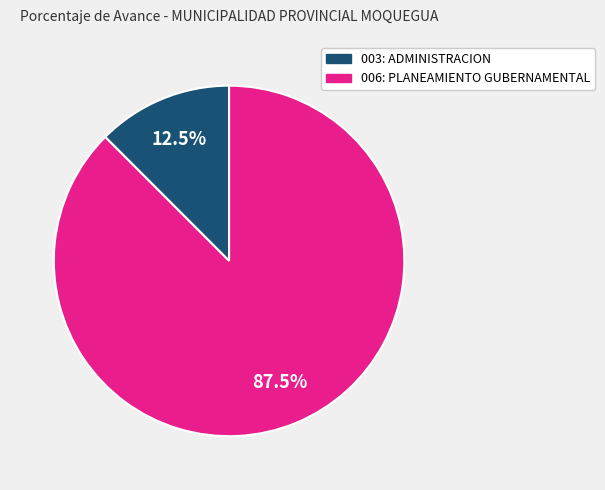

Approximately how many times larger is the value at 003: ADMINISTRACION compared to 006: PLANEAMIENTO GUBERNAMENTAL?

0.1